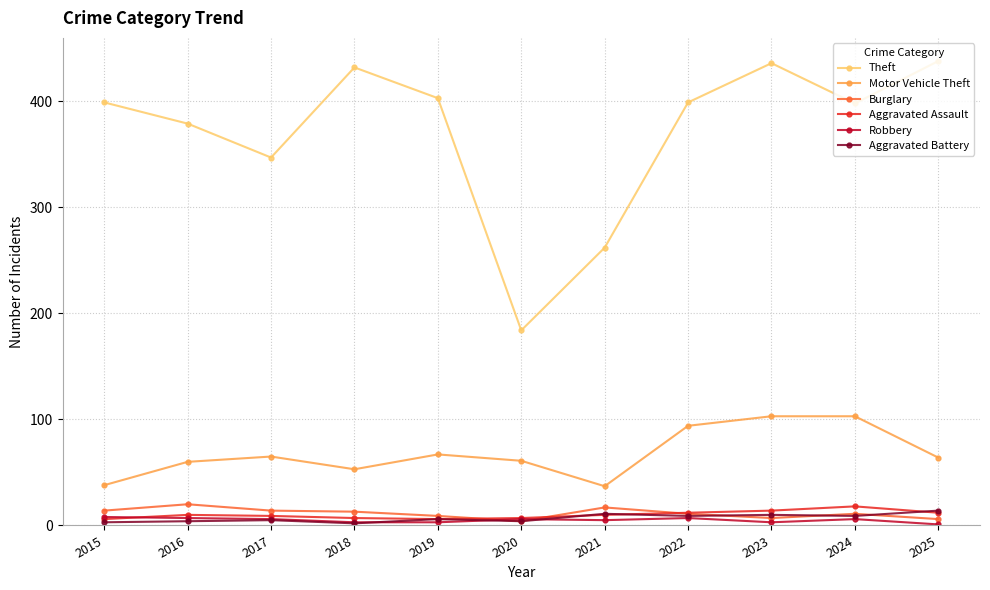

Between 2015 and 2017, which series saw the biggest shift?

Theft